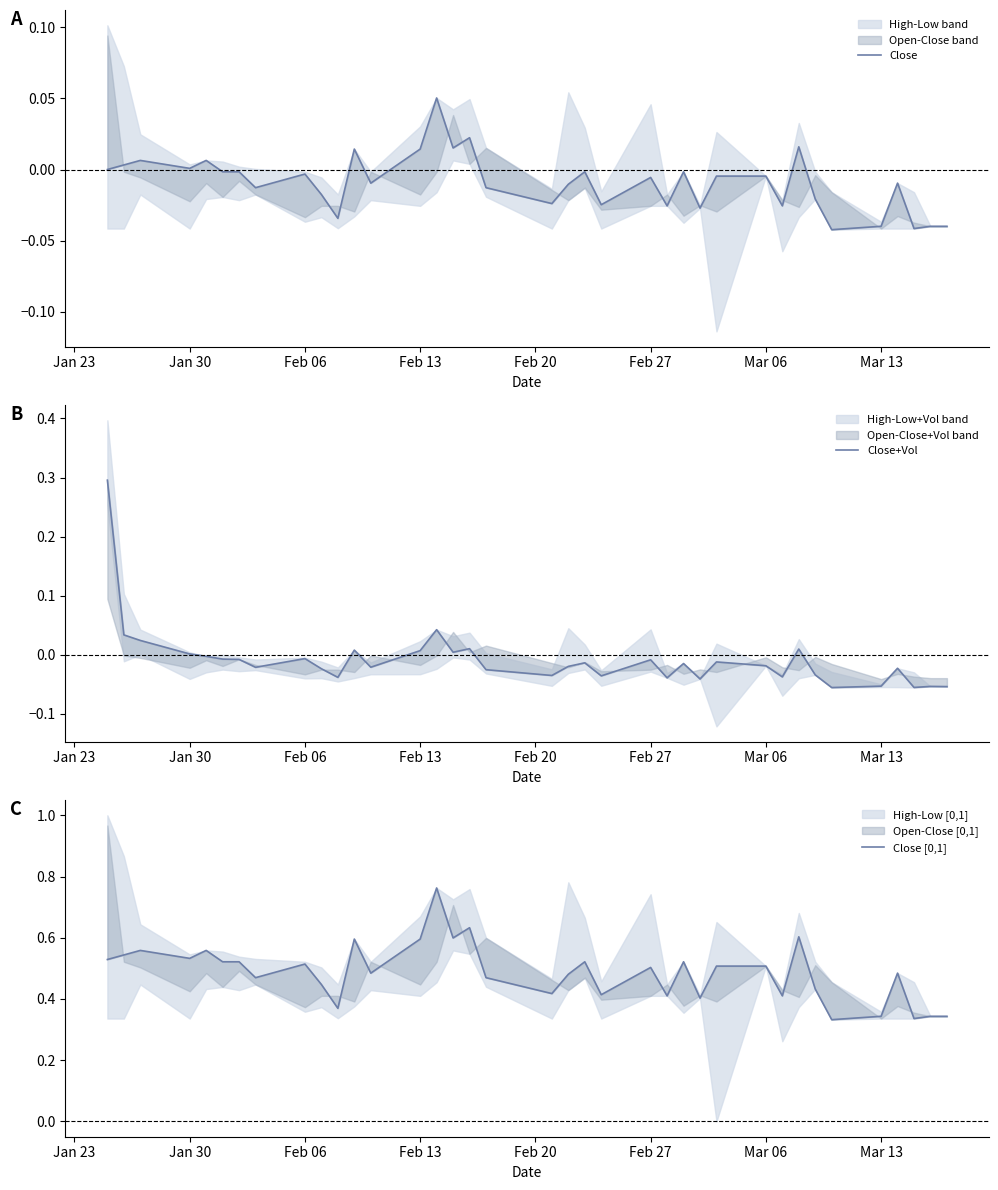

Reading left to right, what are all the values shown in this chart?

Close: 0.0	0.0	0.0	0.0	0.0	-0.0	-0.0	-0.0	-0.0	-0.0	-0.0	0.0	-0.0	0.0	0.1	0.0	0.0	-0.0	-0.0	-0.0	-0.0	-0.0	-0.0	-0.0	-0.0	-0.0	-0.0	-0.0	-0.0	0.0	-0.0	-0.0	-0.0	-0.0	-0.0	-0.0	-0.0
Close+Vol: 0.3	0.0	0.0	0.0	-0.0	-0.0	-0.0	-0.0	-0.0	-0.0	-0.0	0.0	-0.0	0.0	0.0	0.0	0.0	-0.0	-0.0	-0.0	-0.0	-0.0	-0.0	-0.0	-0.0	-0.0	-0.0	-0.0	-0.0	0.0	-0.0	-0.1	-0.1	-0.0	-0.1	-0.1	-0.1
Close [0,1]: 0.5	0.5	0.6	0.5	0.6	0.5	0.5	0.5	0.5	0.4	0.4	0.6	0.5	0.6	0.8	0.6	0.6	0.5	0.4	0.5	0.5	0.4	0.5	0.4	0.5	0.4	0.5	0.5	0.4	0.6	0.4	0.3	0.3	0.5	0.3	0.3	0.3